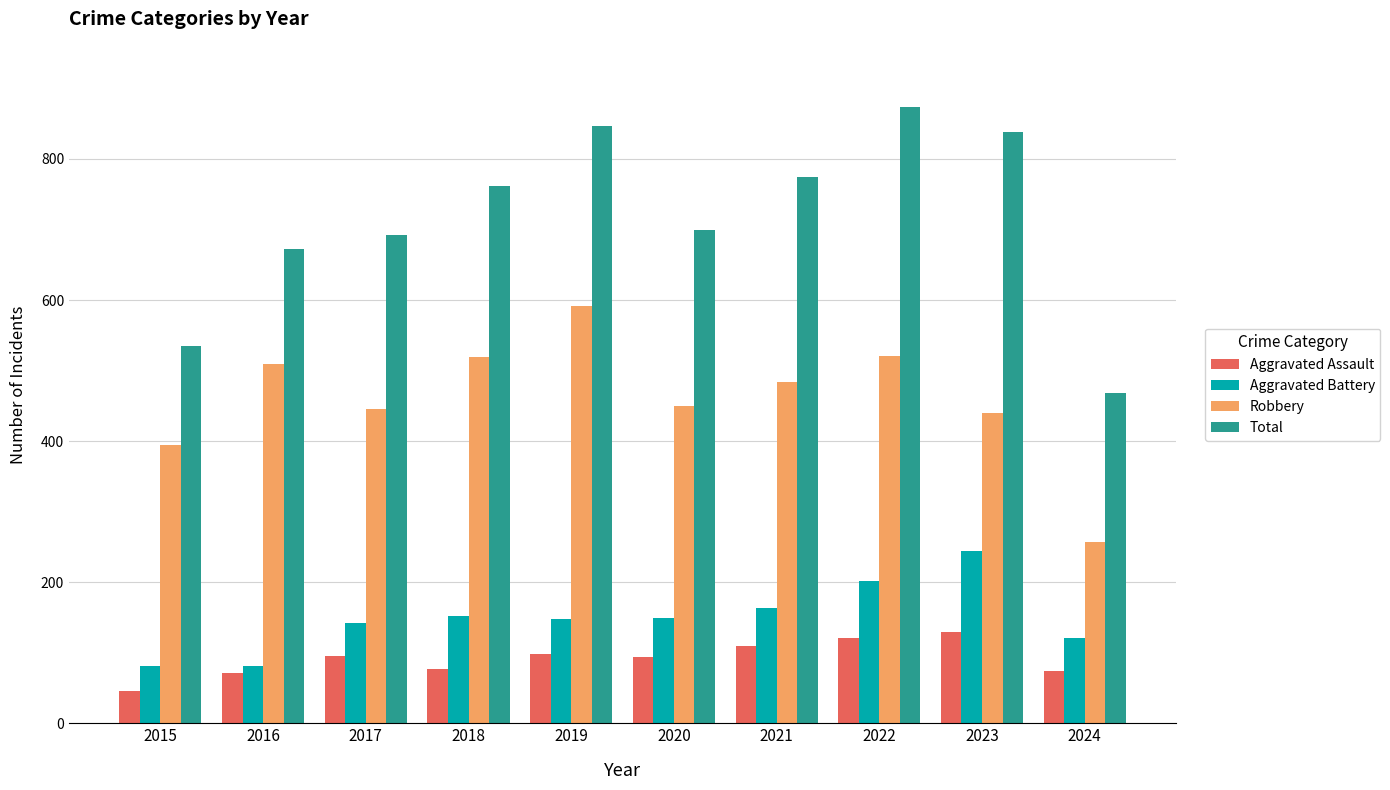

The value of Aggravated Battery at 2015 is 82. True or false?

True